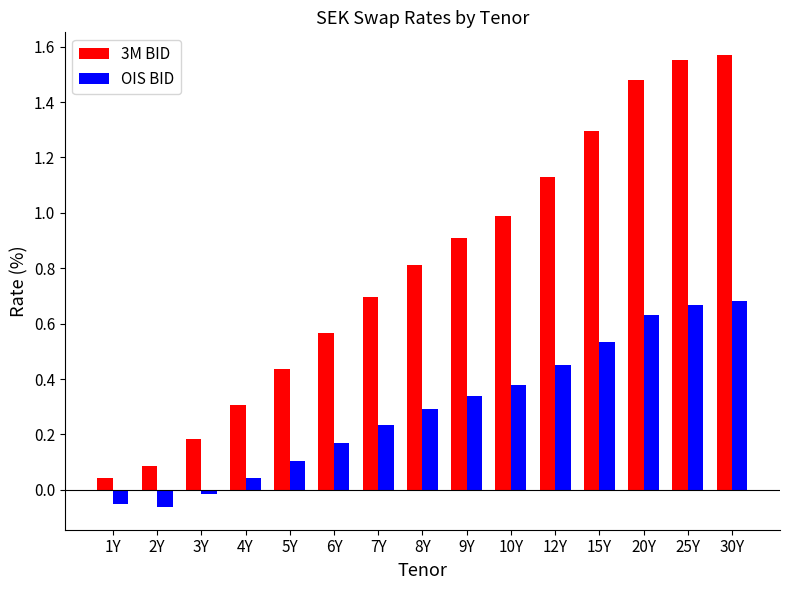

What is the difference between the highest and lowest values at 30Y?

0.9